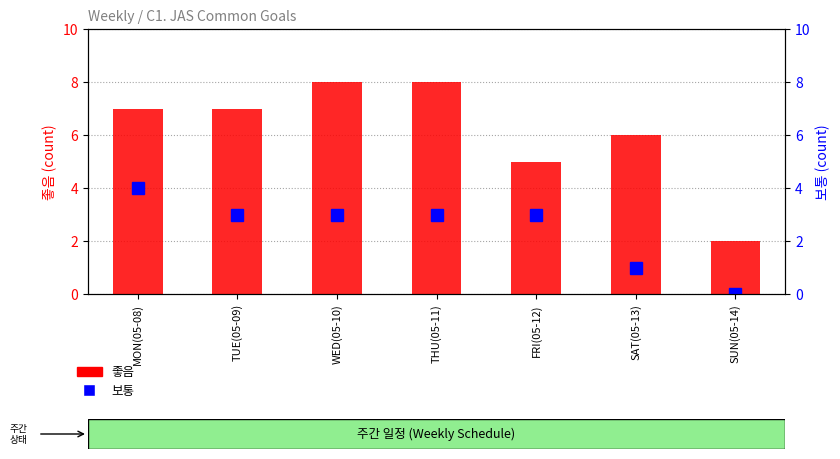

At which label does 보통 first exceed 3?

MON(05-08)